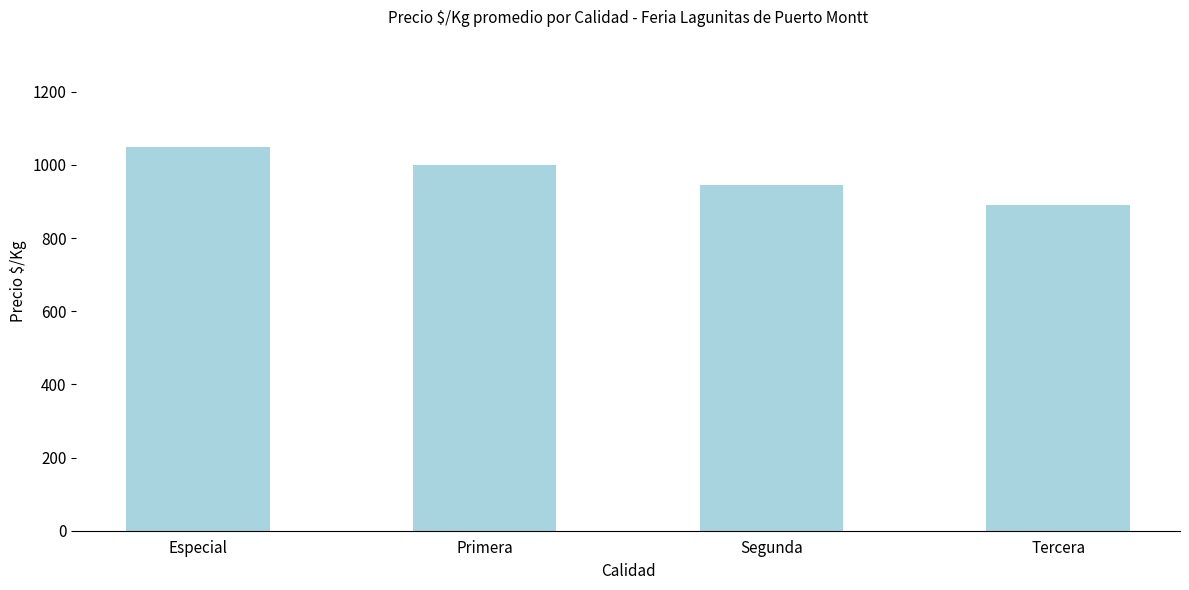

What is the difference between the maximum and second lowest values?

106